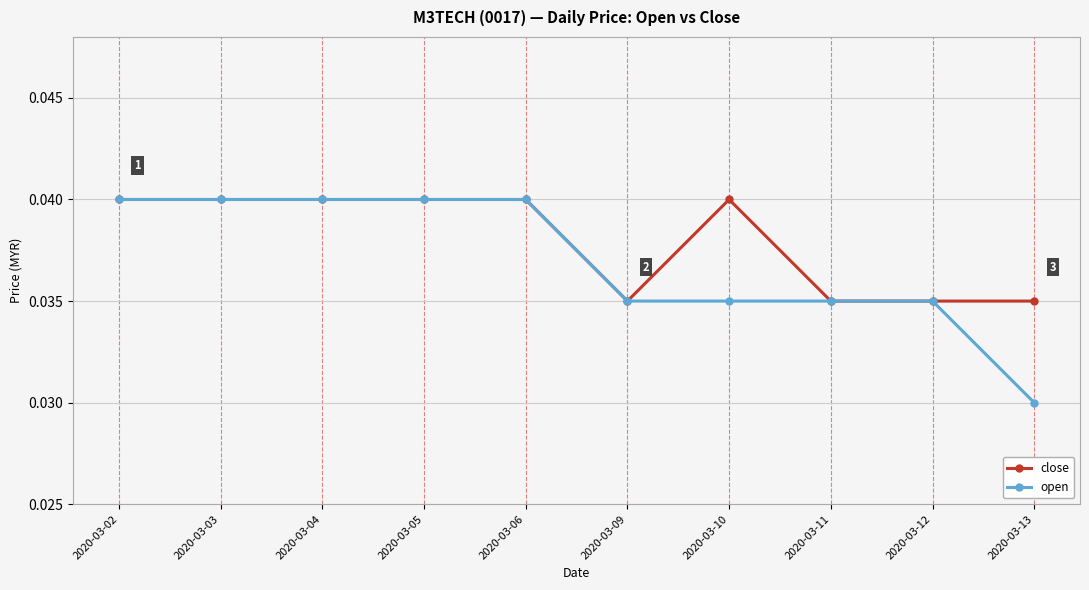

Rank the series by their average value, from lowest to highest.

open, close